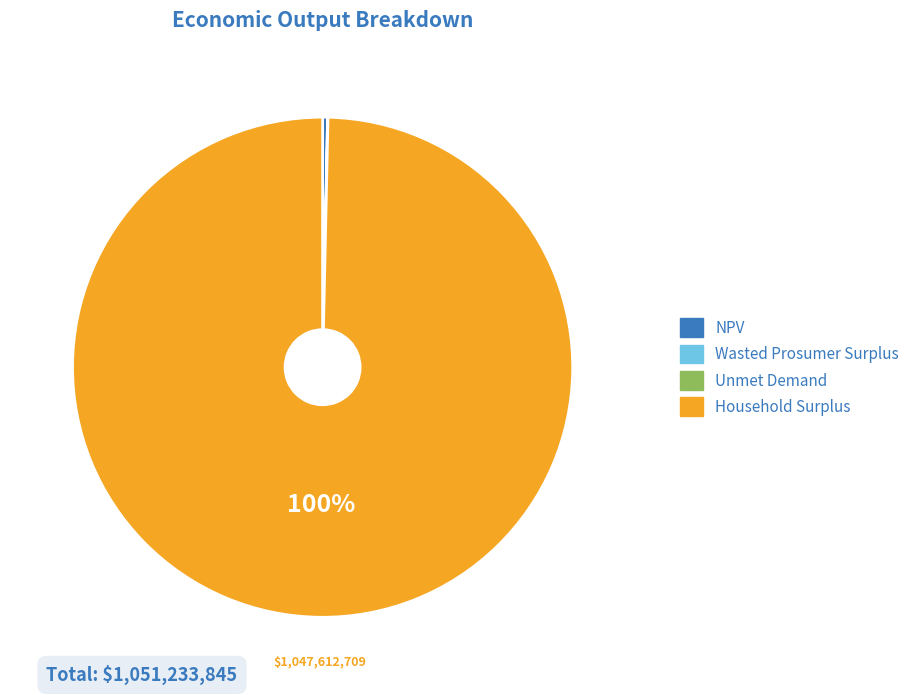

The NPV slice represents 0% of the pie. True or false?

True